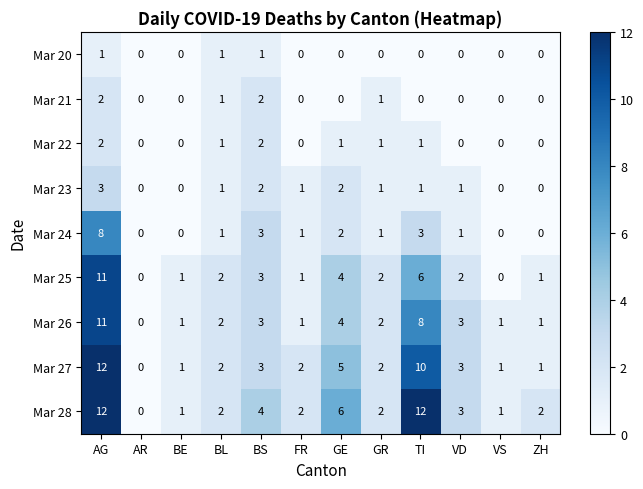

The Mar 20 series shows 0 at BE. True or false?

True